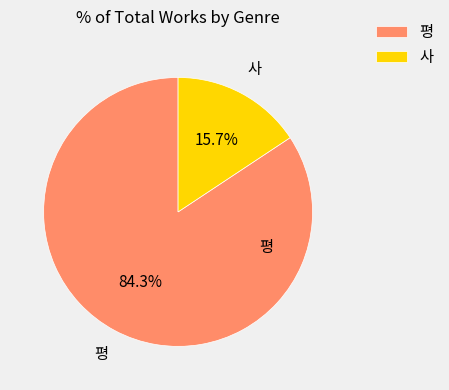

How many segments does this pie chart have?

2